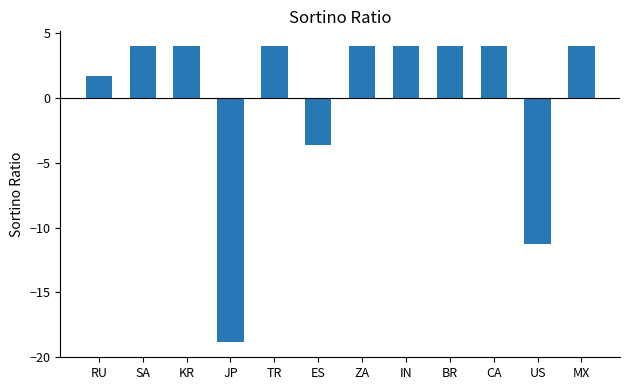

Between US and SA, which is larger?

SA